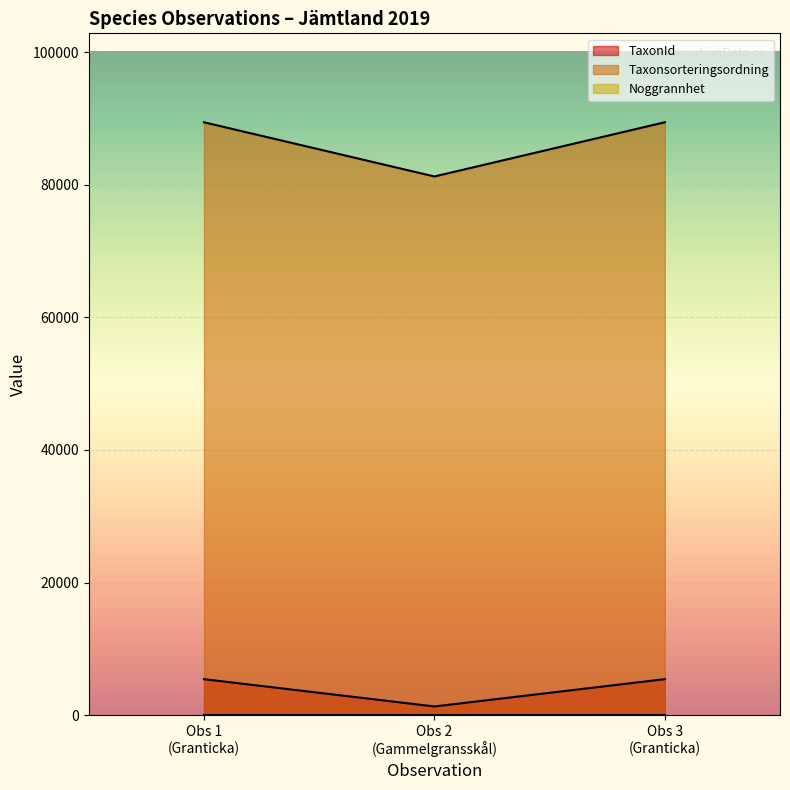

Which series has the largest total across all categories?

Taxonsorteringsordning